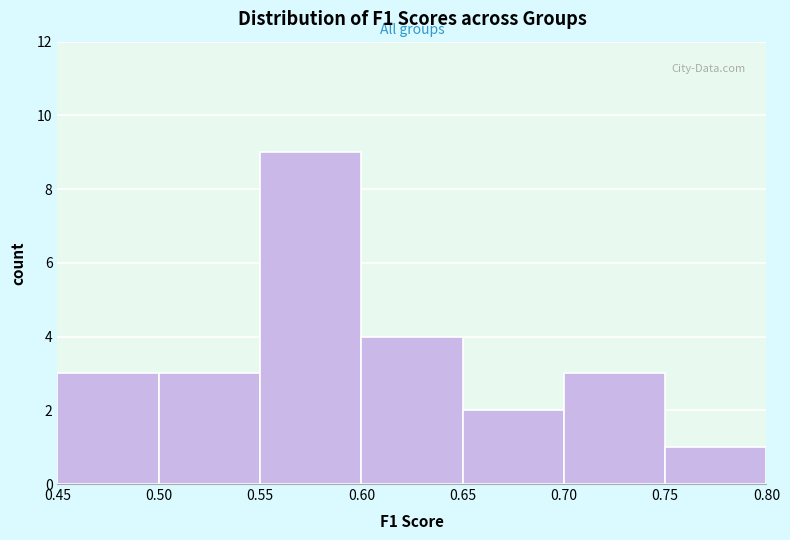

What is the height of the bar covering 0.75 to 0.80 on the x-axis? The values are not printed on the chart, so give them approximately, as read against the axis.

1